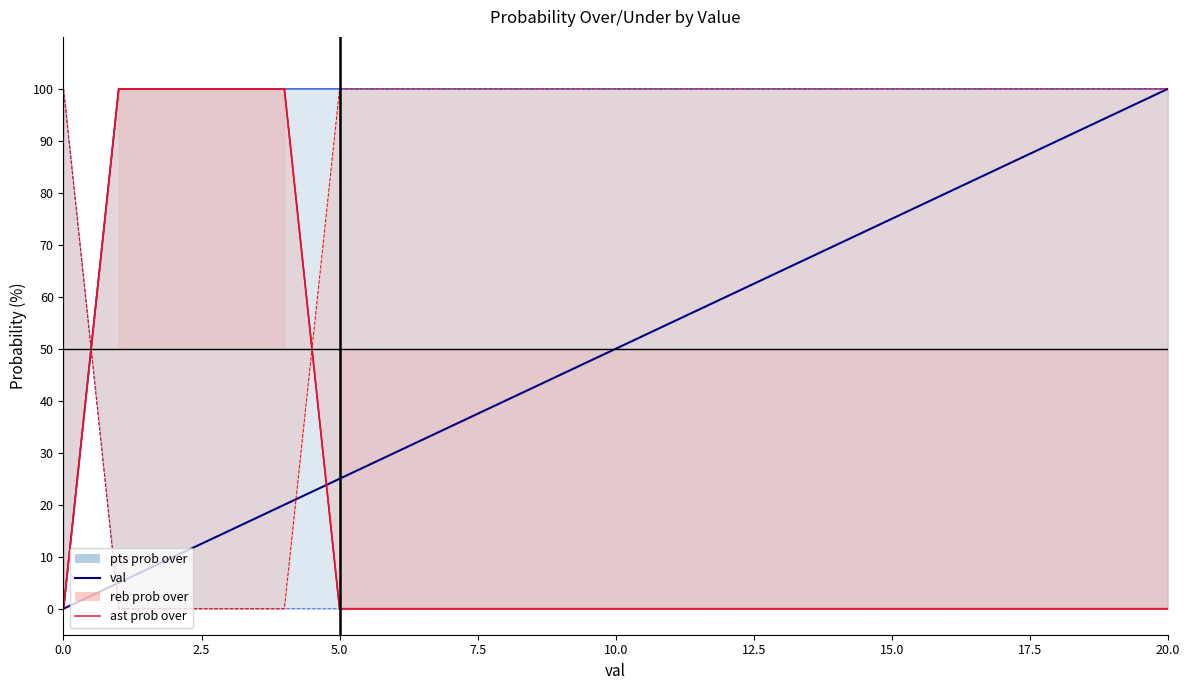

What is the label of the 10th point from the left?

9